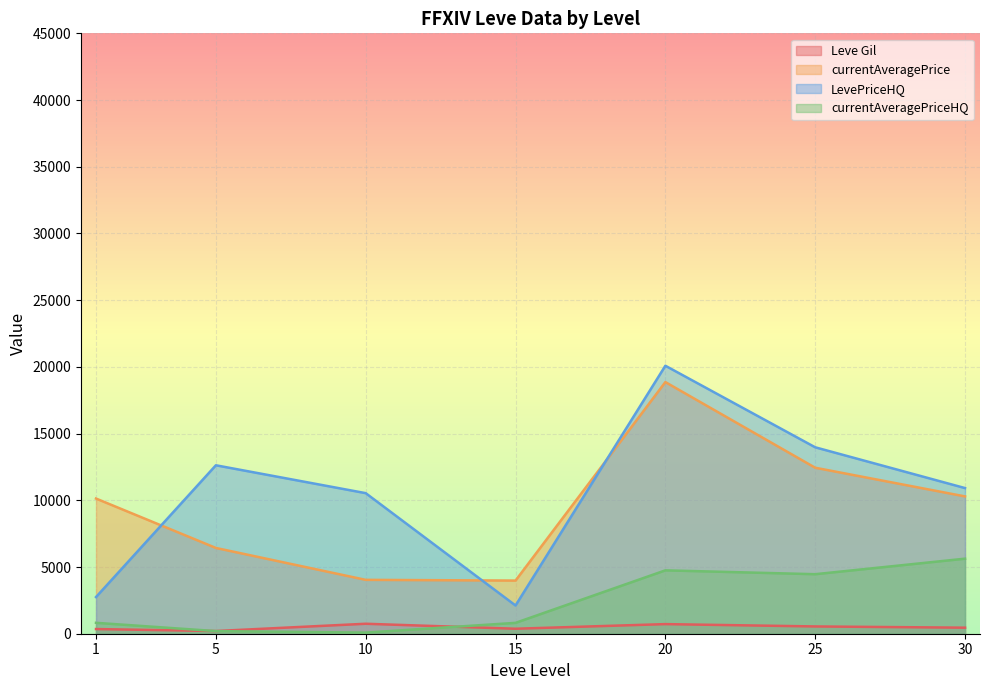

After their last crossing, which series has the higher values: currentAveragePriceHQ or Leve Gil?

currentAveragePriceHQ